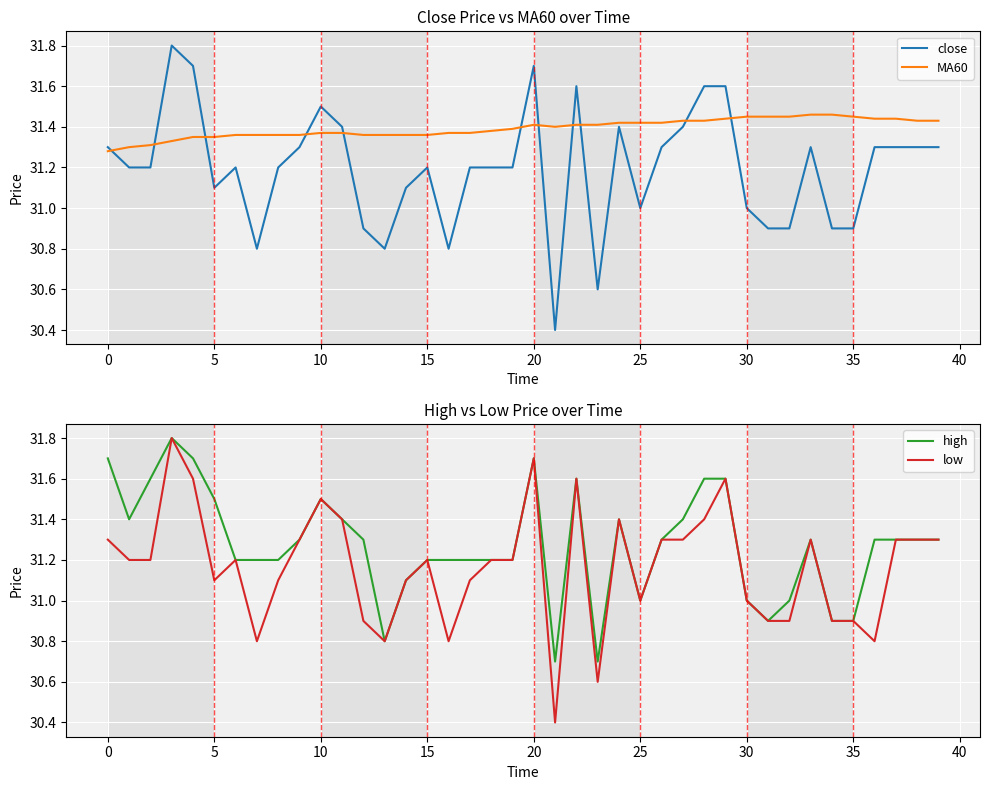

Reading left to right, extract all data points from this chart.

close: 31.3	31.2	31.2	31.8	31.7	31.1	31.2	30.8	31.2	31.3	31.5	31.4	30.9	30.8	31.1	31.2	30.8	31.2	31.2	31.2	31.7	30.4	31.6	30.6	31.4	31.0	31.3	31.4	31.6	31.6	31.0	30.9	30.9	31.3	30.9	30.9	31.3	31.3	31.3	31.3
MA60: 31.3	31.3	31.3	31.3	31.4	31.4	31.4	31.4	31.4	31.4	31.4	31.4	31.4	31.4	31.4	31.4	31.4	31.4	31.4	31.4	31.4	31.4	31.4	31.4	31.4	31.4	31.4	31.4	31.4	31.4	31.4	31.4	31.4	31.5	31.5	31.4	31.4	31.4	31.4	31.4
high: 31.7	31.4	31.6	31.8	31.7	31.5	31.2	31.2	31.2	31.3	31.5	31.4	31.3	30.8	31.1	31.2	31.2	31.2	31.2	31.2	31.7	30.7	31.6	30.7	31.4	31.0	31.3	31.4	31.6	31.6	31.0	30.9	31.0	31.3	30.9	30.9	31.3	31.3	31.3	31.3
low: 31.3	31.2	31.2	31.8	31.6	31.1	31.2	30.8	31.1	31.3	31.5	31.4	30.9	30.8	31.1	31.2	30.8	31.1	31.2	31.2	31.7	30.4	31.6	30.6	31.4	31.0	31.3	31.3	31.4	31.6	31.0	30.9	30.9	31.3	30.9	30.9	30.8	31.3	31.3	31.3